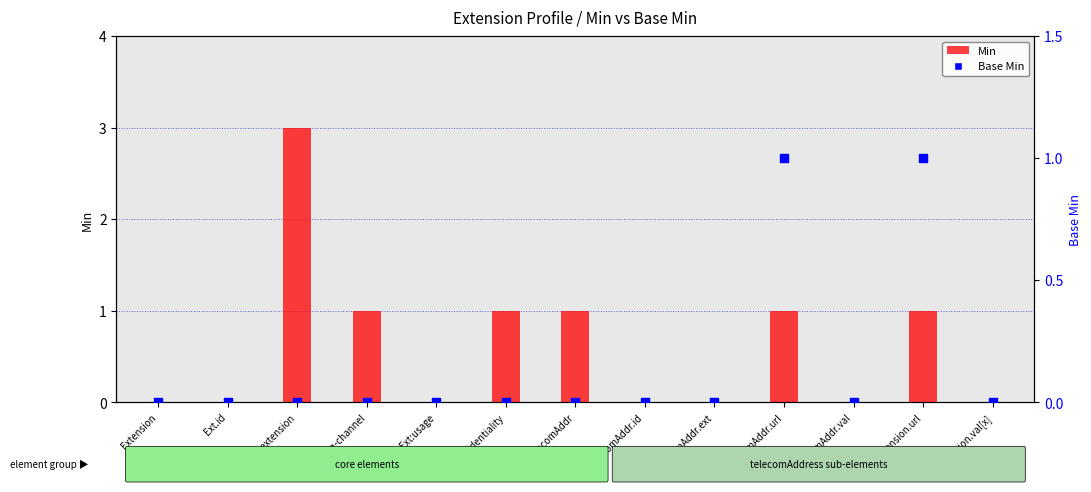

Which series reaches the maximum Y coordinate?

Min